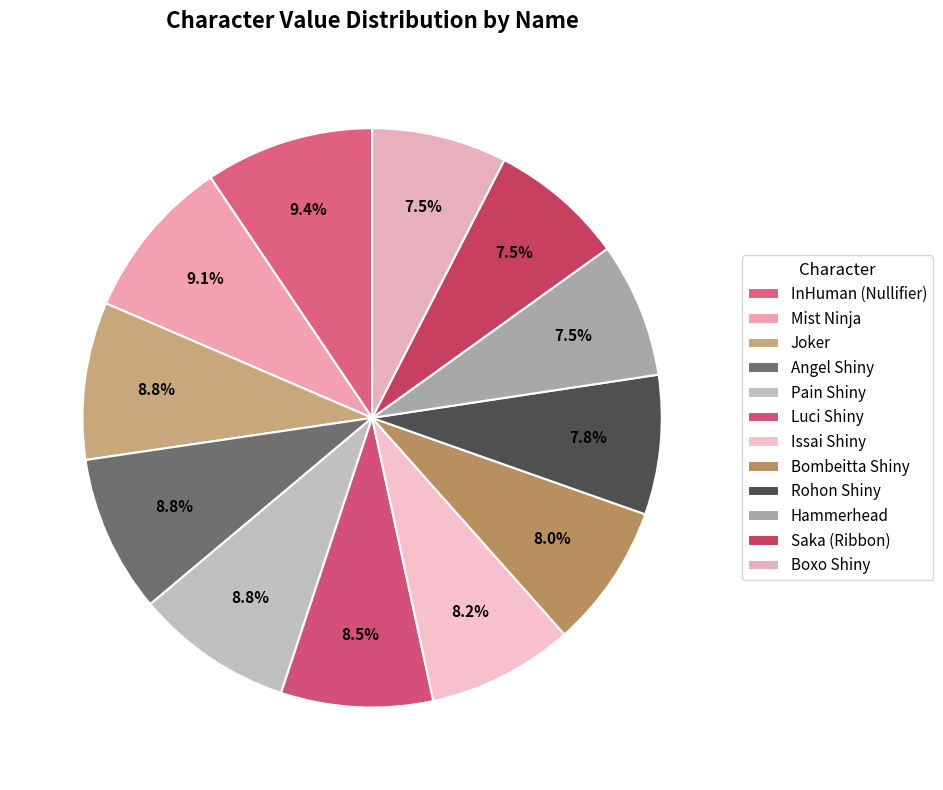

Count the number of slices in the pie.

12